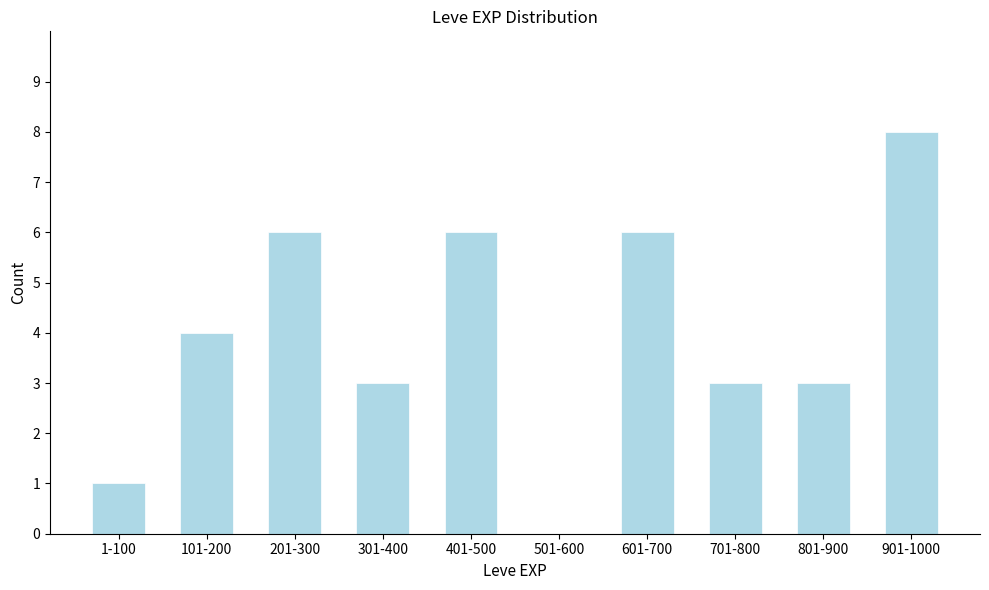

Reading right to left, what are all the values shown in this chart?

901-1000=8	801-900=3	701-800=3	601-700=6	501-600=0	401-500=6	301-400=3	201-300=6	101-200=4	1-100=1